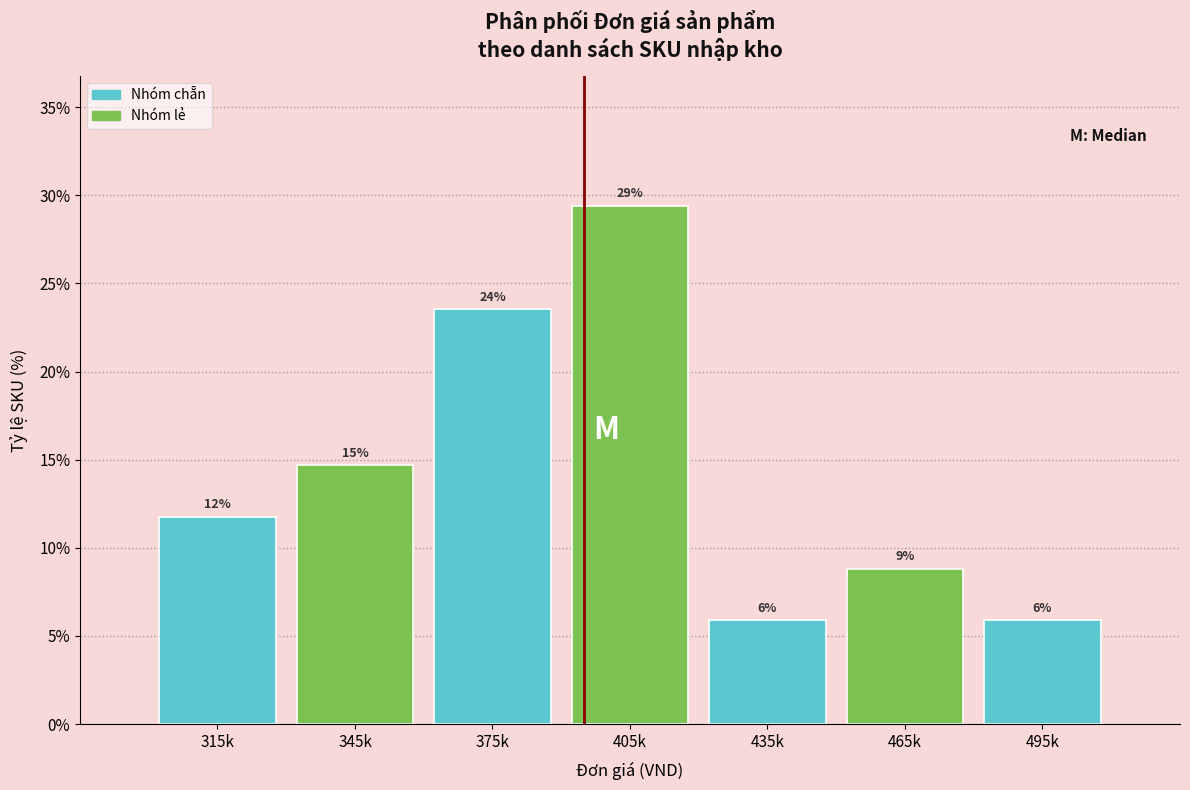

Does the chart contain any negative values?

No